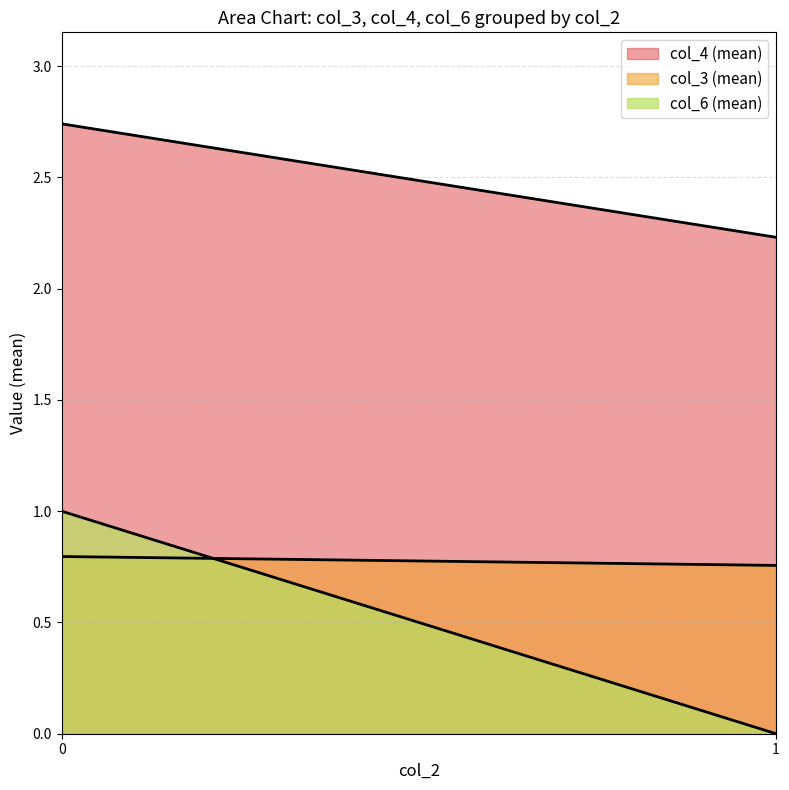

What is the difference between the col_6 (mean) values at 0 and 1?

1.0